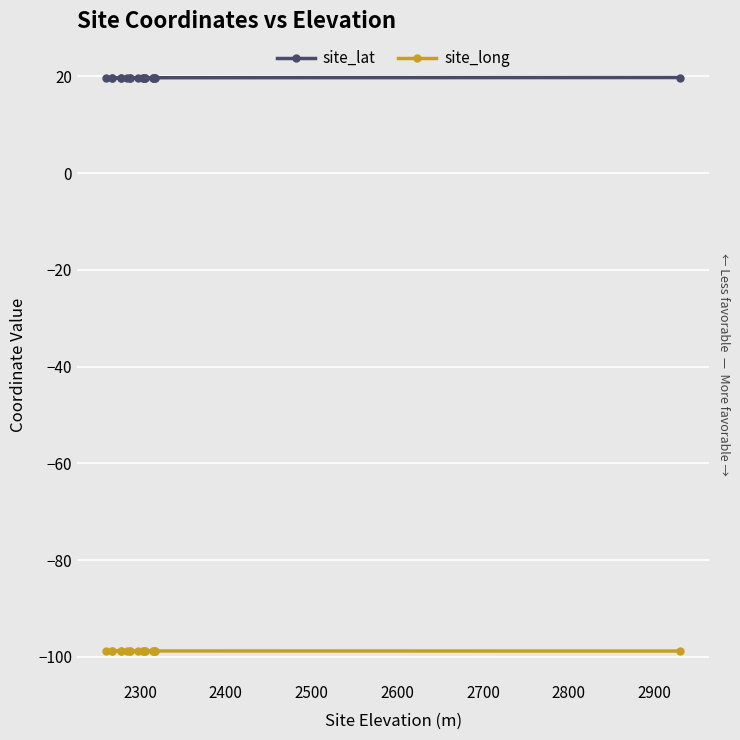

List the series in order of their overall mean, highest first.

site_lat, site_long